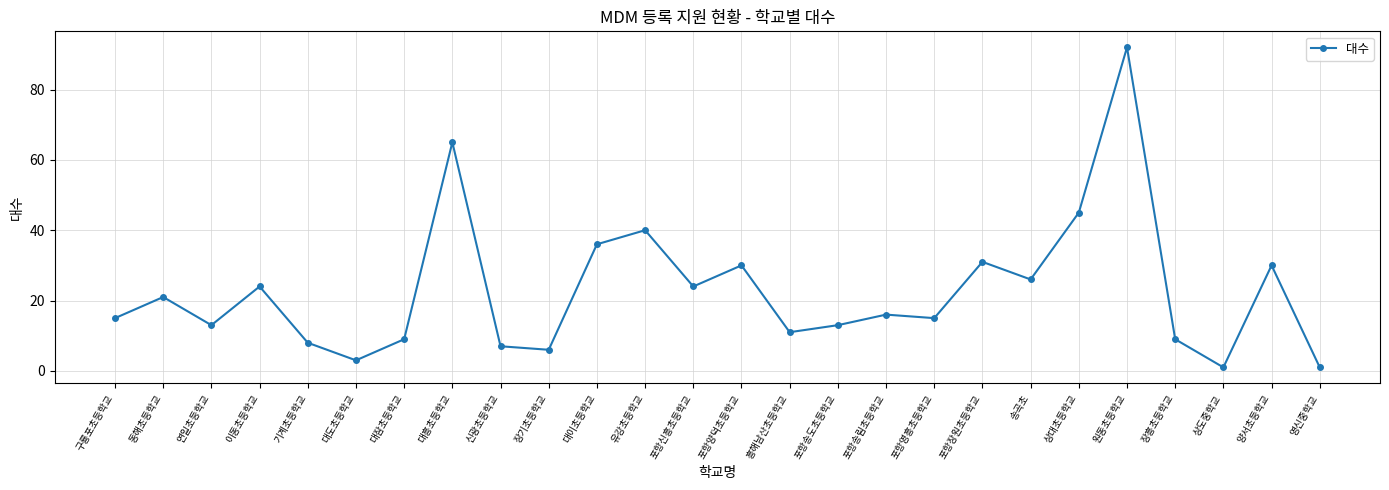

What is the change in value from 장흥초등학교 to 양서초등학교?

+21